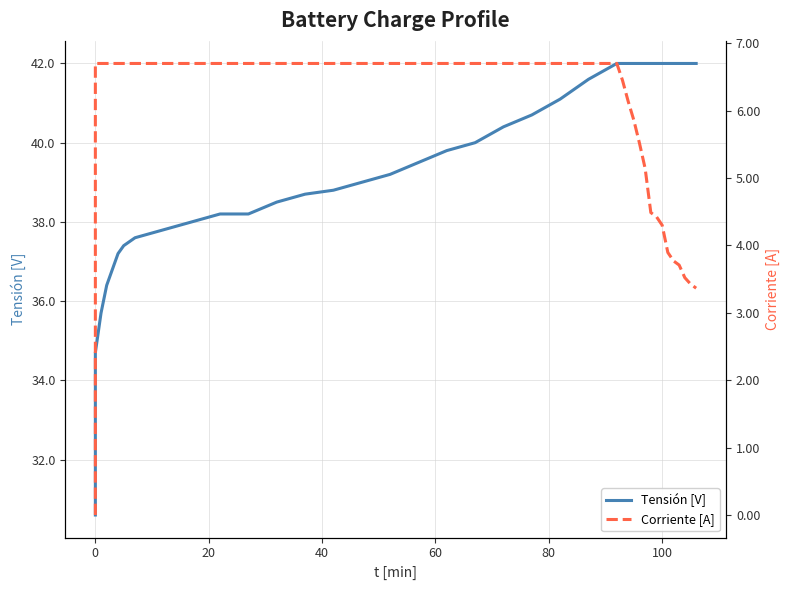

Does the chart display data point markers on the line(s)?

No